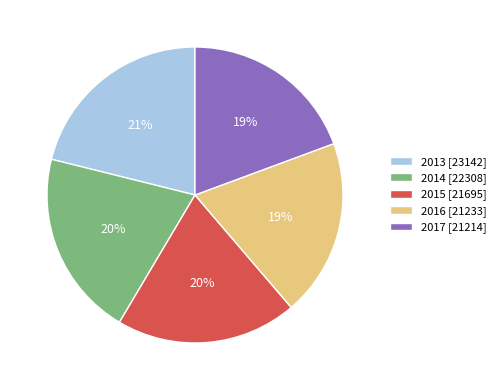

To the nearest percent, what is the difference between the largest and smallest slice percentages?

2%